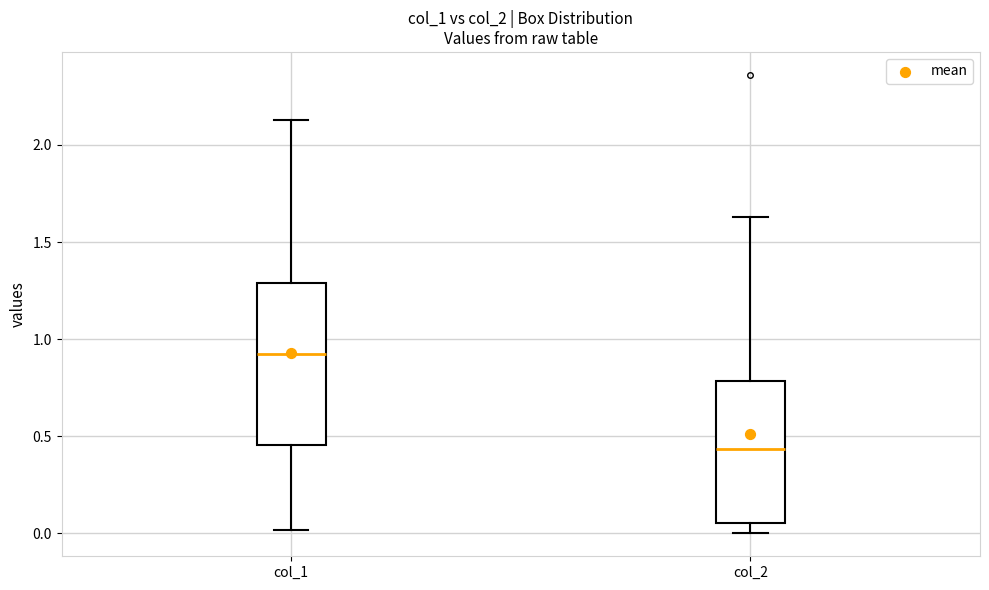

Reading left to right, transcribe this box plot: for each box, give where its median line is, the range the box spans, and where its two whiskers end, as read against the y-axis. The values are not printed on the chart, so give them approximately, as read against the axis.

col_1: median 0.90, box 0.45 to 1.30, whiskers 0.00 to 2.15
col_2: median 0.45, box 0.05 to 0.80, whiskers 0.00 to 1.65